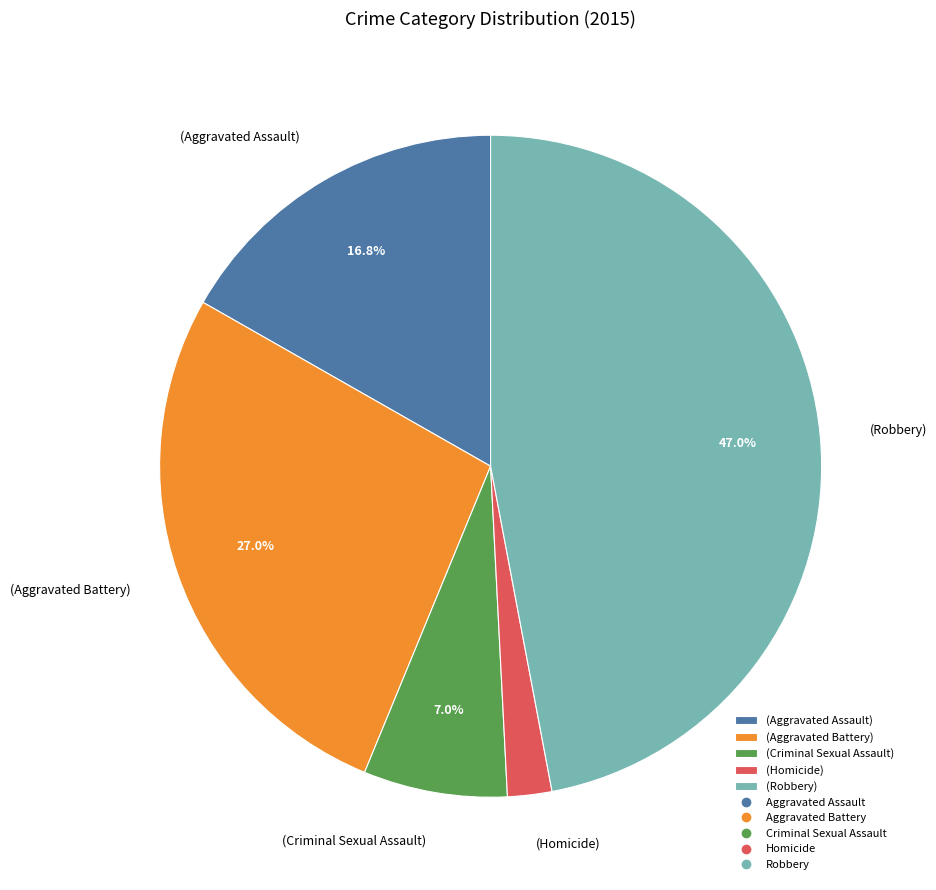

Which category has the smallest portion of the pie?

(Homicide)